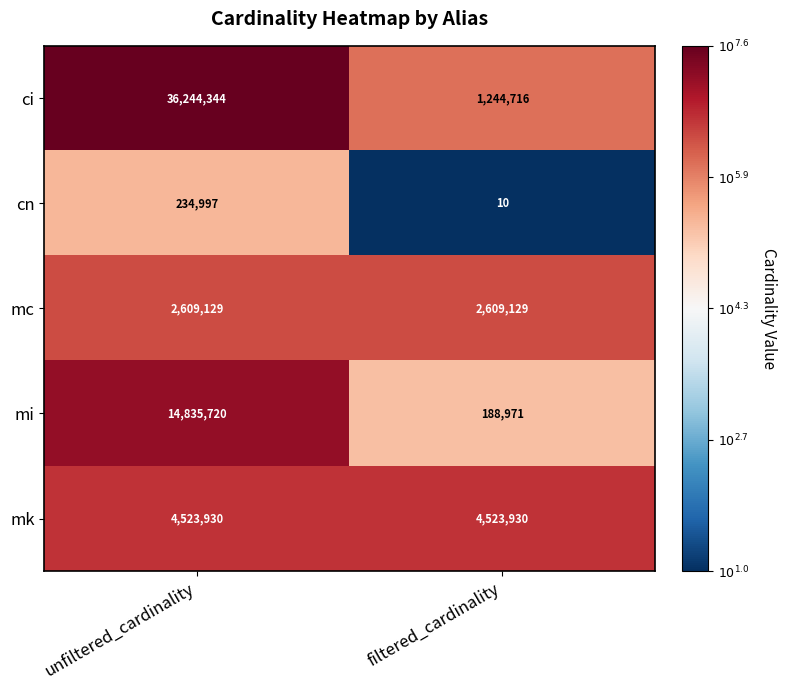

True or false: cn has a value of 10 at filtered_cardinality.

True